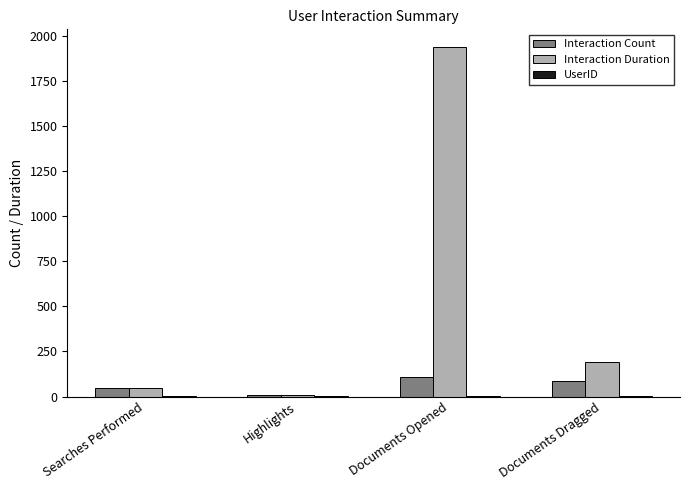

What is the sum of all Interaction Count values?

250